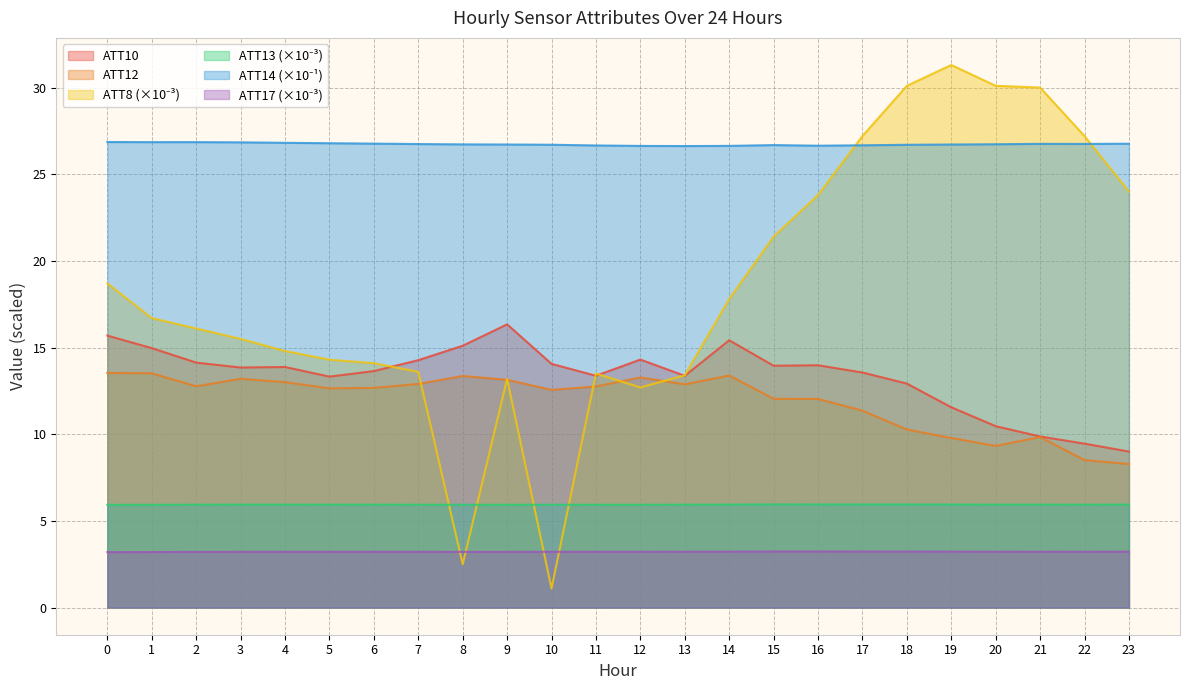

What is the greatest value displayed?

31.3